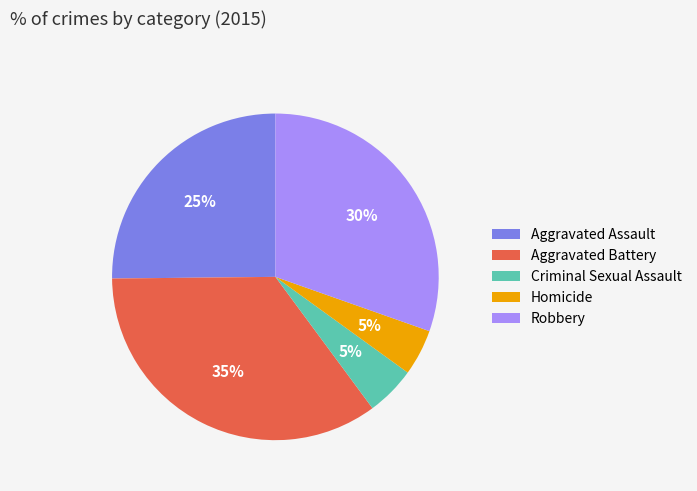

To the nearest percent, what portion does Homicide represent?

5%